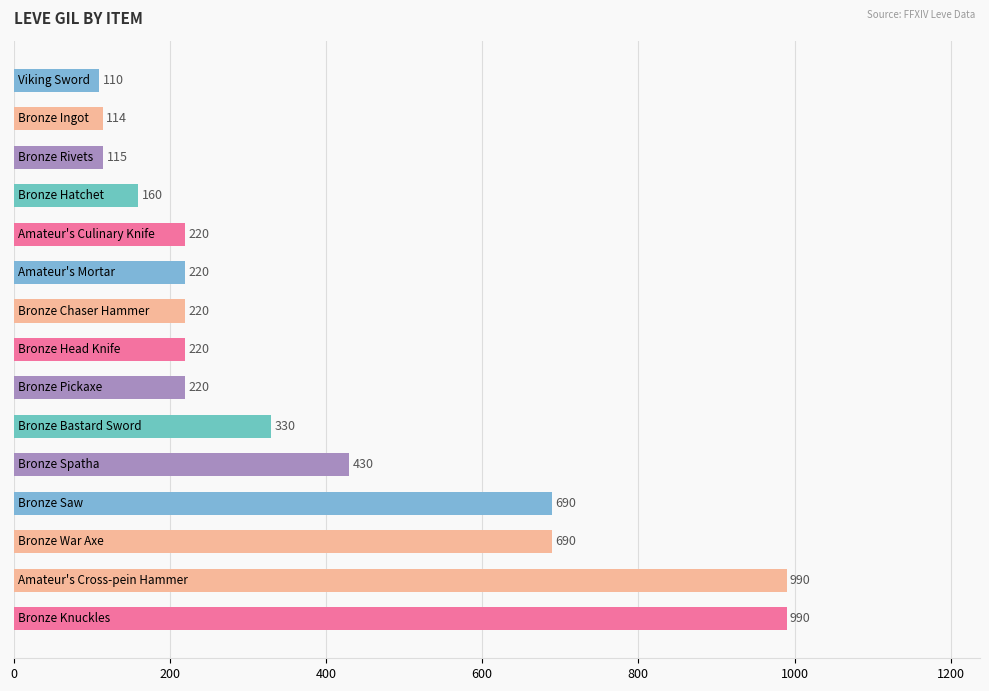

What is the smallest value displayed?

110